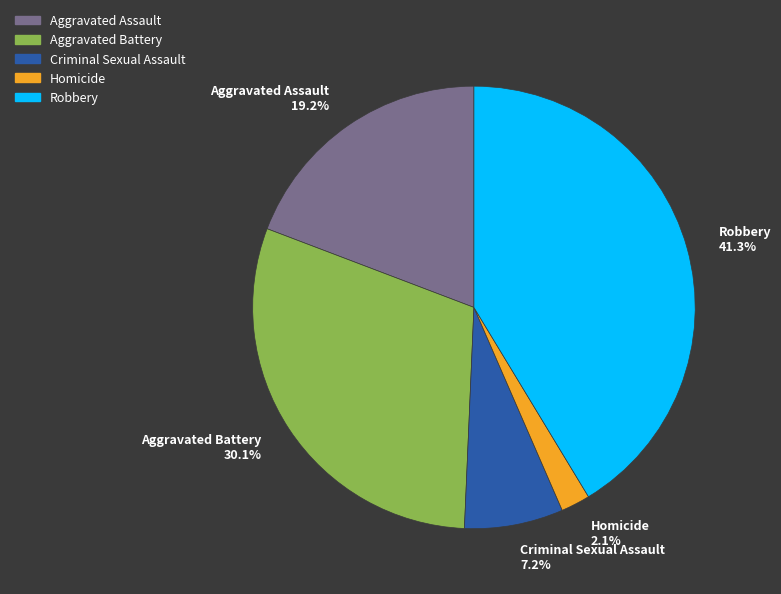

To the nearest percent, what portion does Aggravated Battery represent?

30%